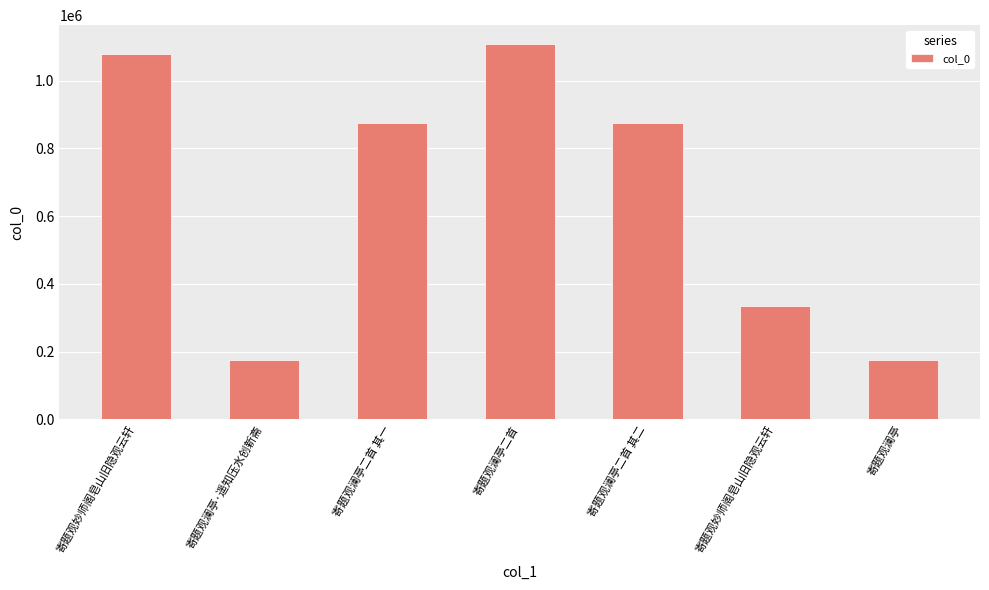

Which has a higher value, 寄题观妙师阁皂山旧隐观云轩 or 寄题观澜亭二首 其二?

寄题观妙师阁皂山旧隐观云轩